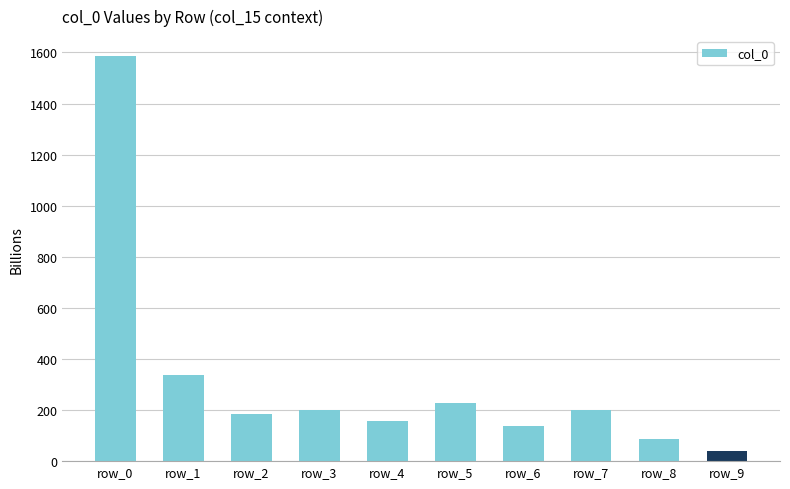

What is the sum of the values at row_2 and row_6?

320.8